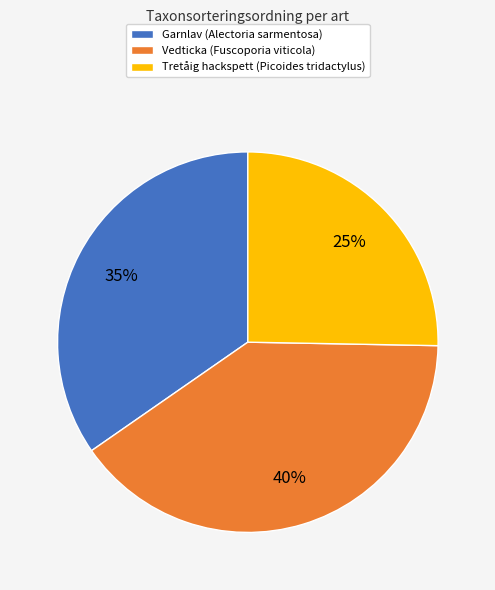

To the nearest percent, what is the difference between the largest and smallest slice percentages?

15%